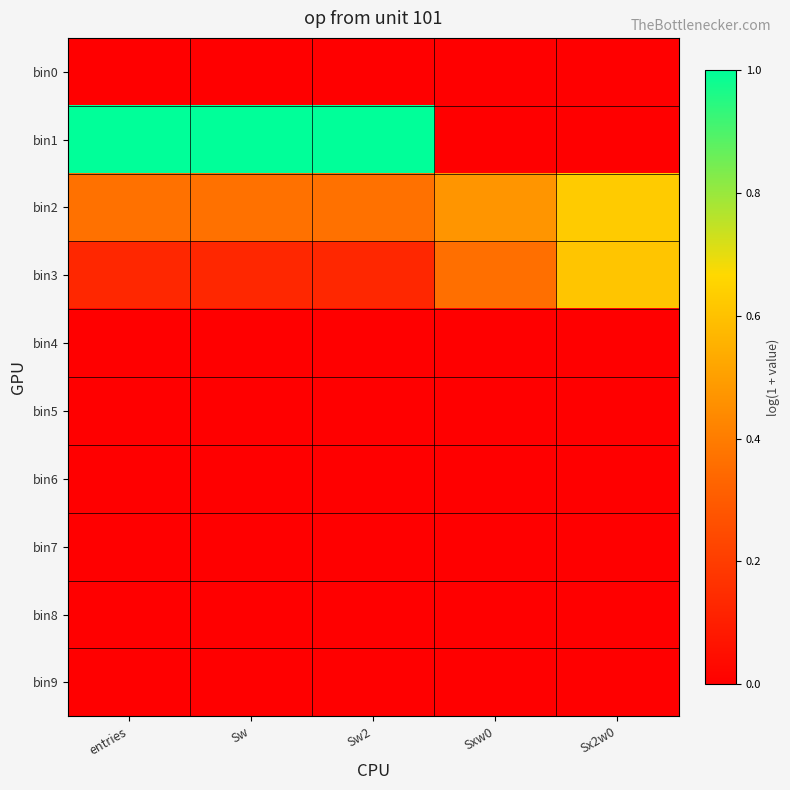

Which has a higher value, Sx2w0 or Sxw0?

Sx2w0